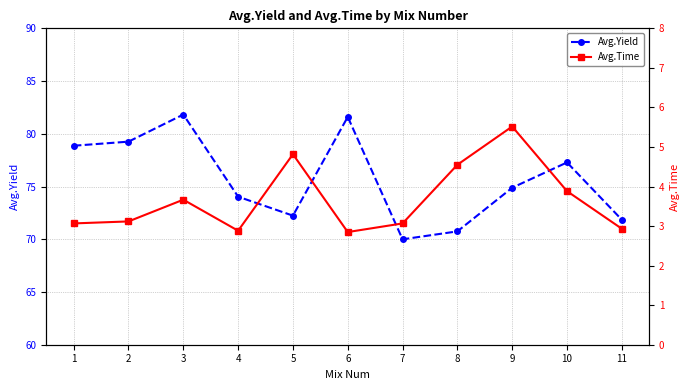

Reading left to right, transcribe all the data shown in this chart.

Avg.Yield: 78.9	79.3	81.8	74.0	72.2	81.6	70.0	70.7	74.9	77.3	71.9
Avg.Time: 3.1	3.1	3.7	2.9	4.8	2.8	3.1	4.6	5.5	3.9	2.9